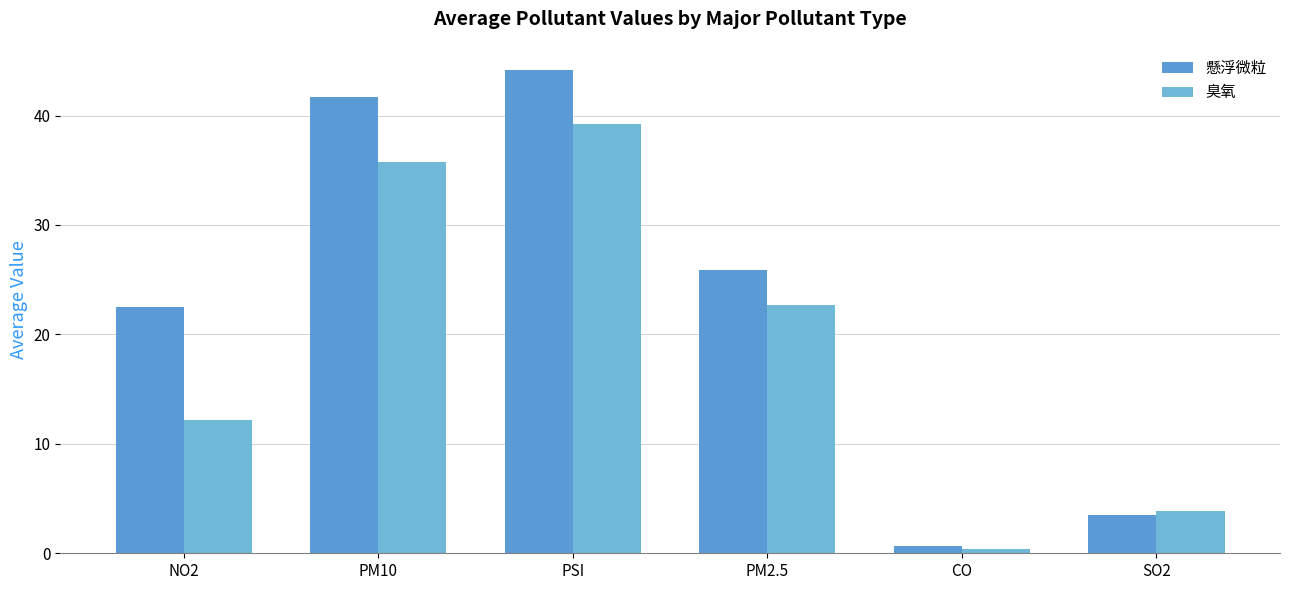

What is the difference between the highest and lowest values at SO2?

0.3